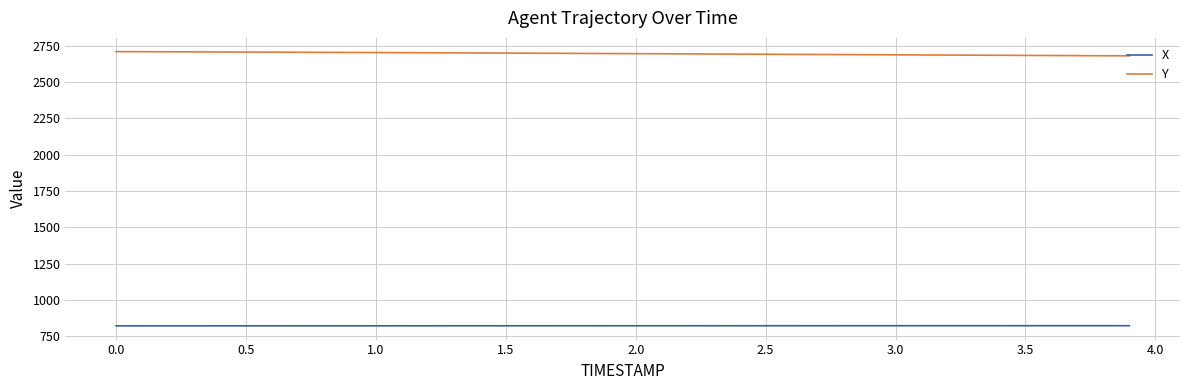

What is the minimum value shown in the chart?

821.8